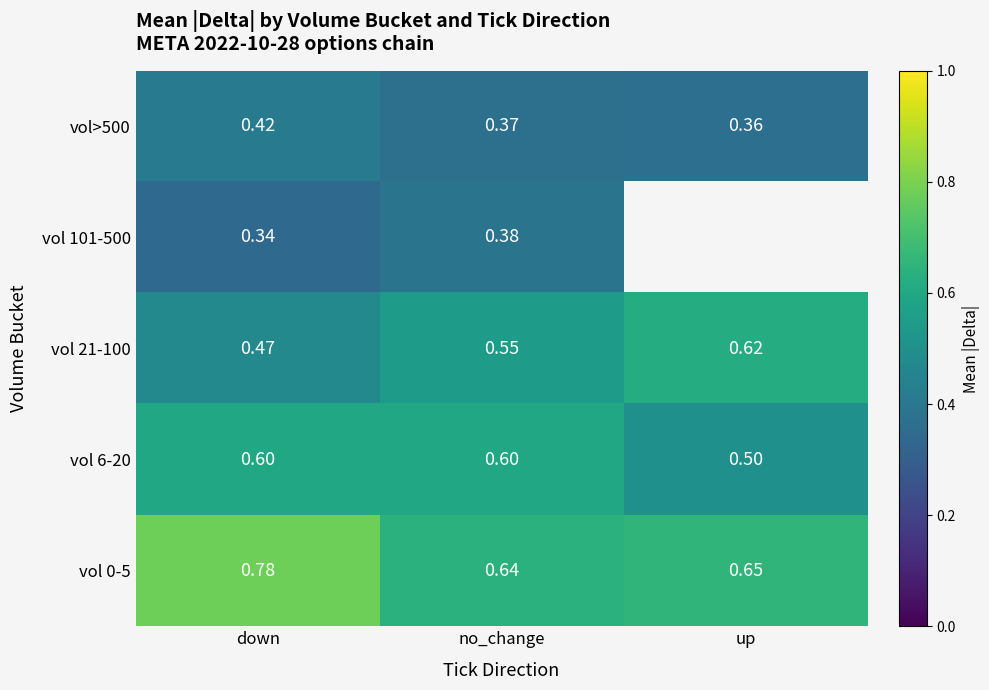

Rank the categories by vol>500 value from lowest to highest.

up, no_change, down